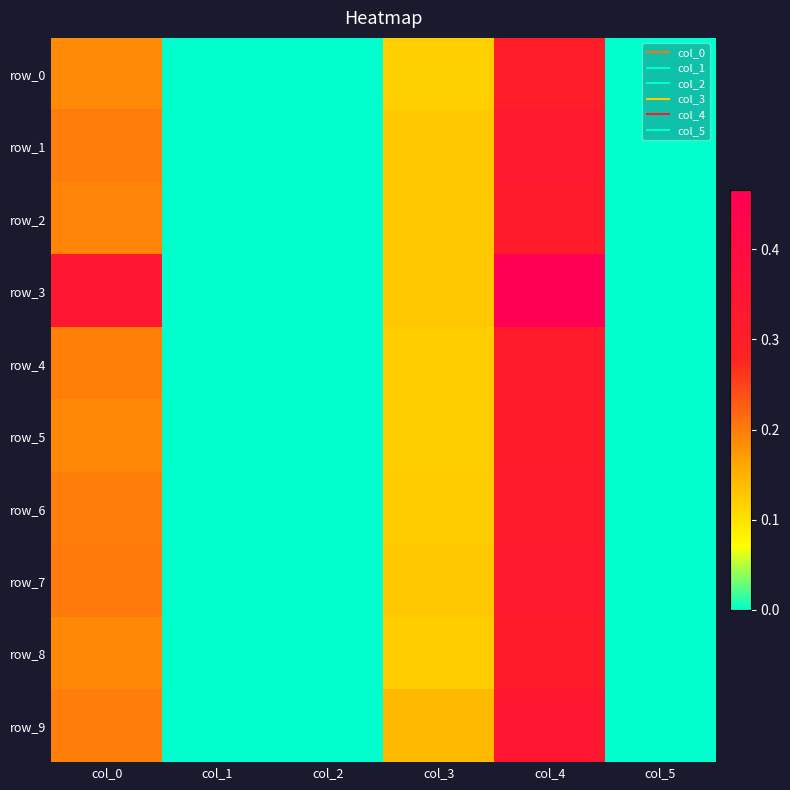

What is the highest value of the row_6 series?

0.3